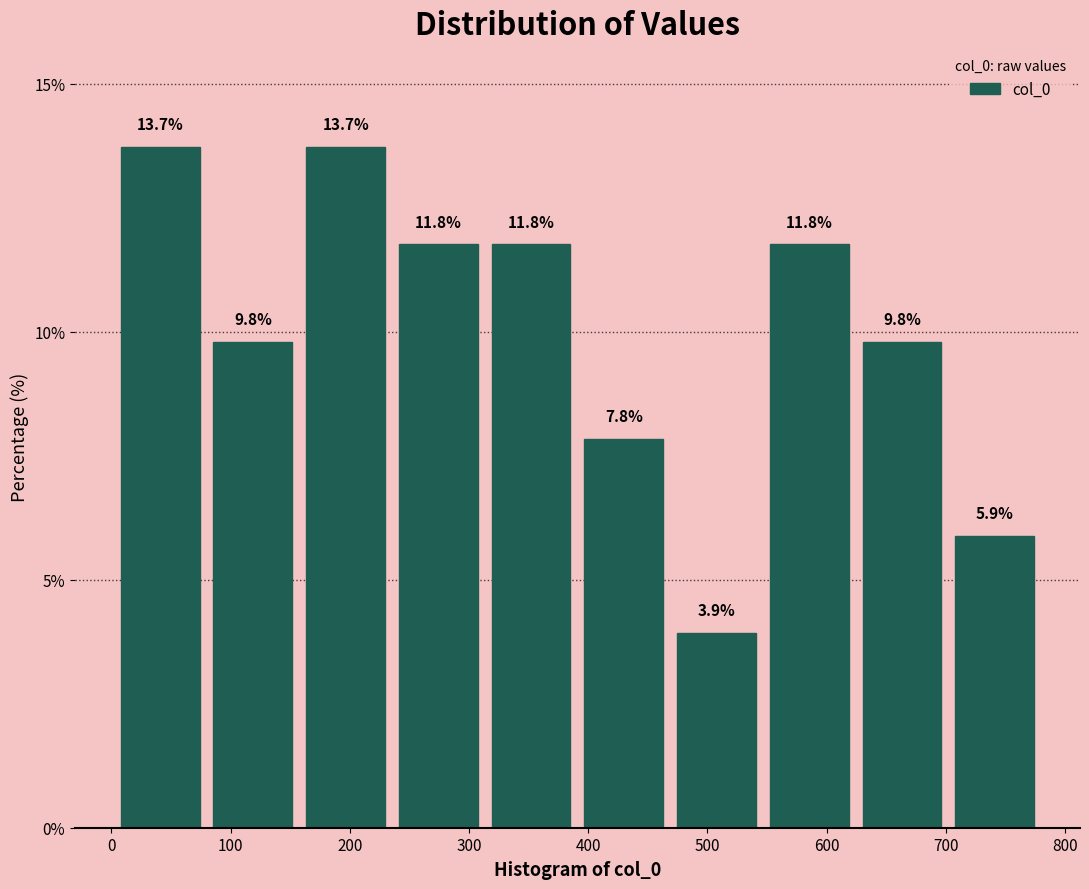

Reading left to right, list every bar in this chart as the range it spans on the x-axis followed by its height. The bar edges are not printed on the chart, so give them approximately, as read against the axis.

0 to 80: 13.7
80 to 160: 9.8
160 to 240: 13.7
240 to 310: 11.8
310 to 390: 11.8
390 to 470: 7.8
470 to 550: 3.9
550 to 620: 11.8
620 to 700: 9.8
700 to 780: 5.9